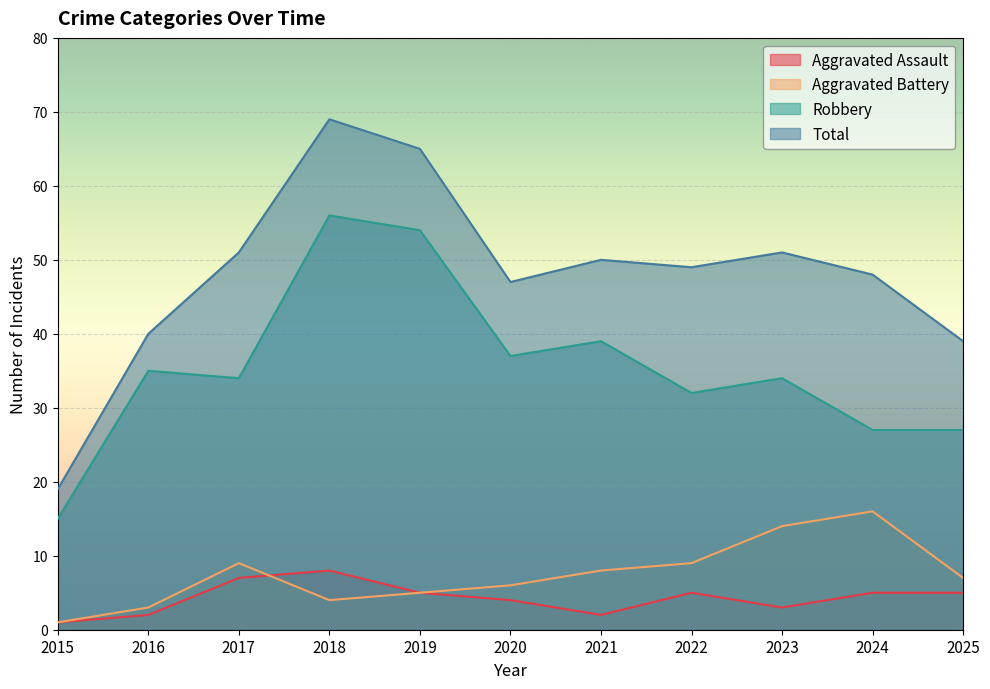

Which has a higher value, 2019 or 2023?

2019